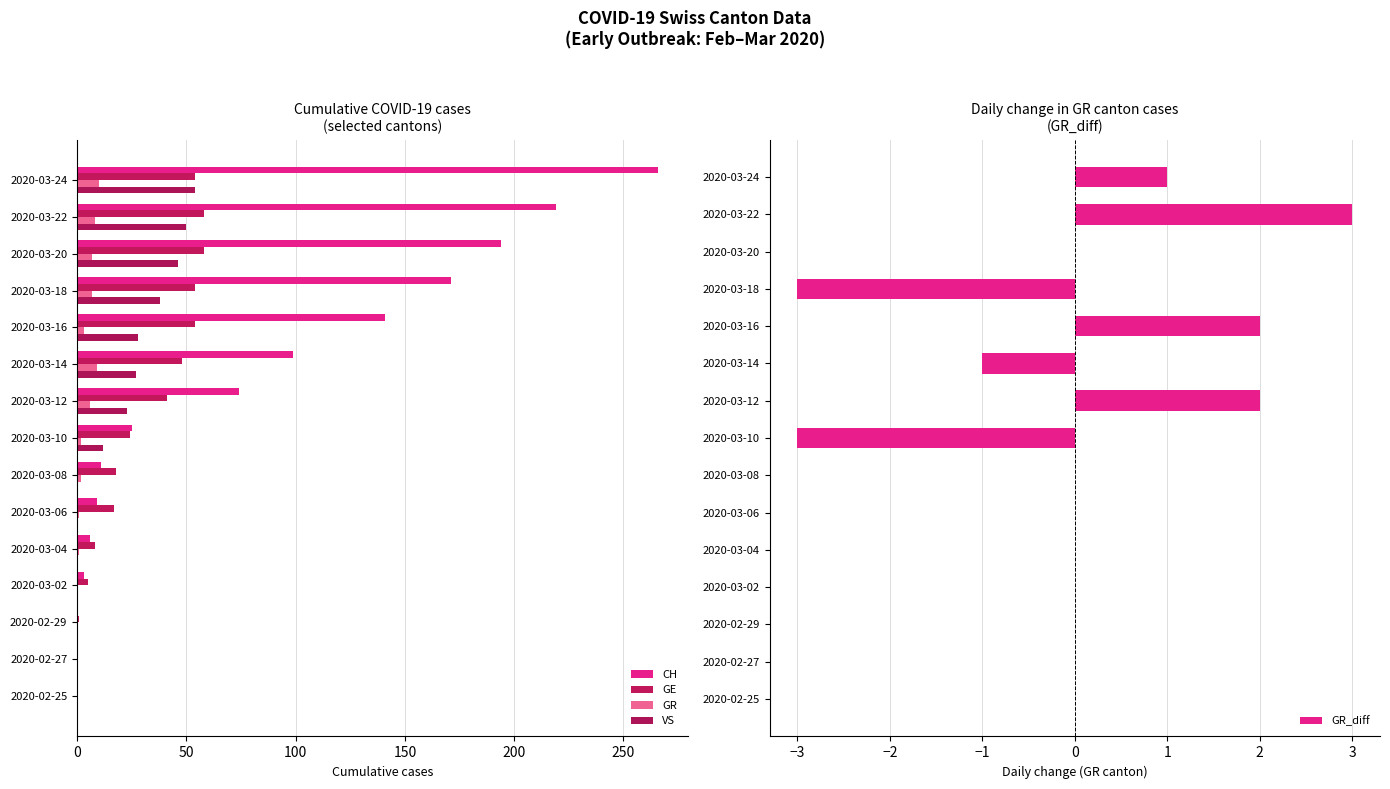

At which label does GR_diff reach its peak?

2020-03-22